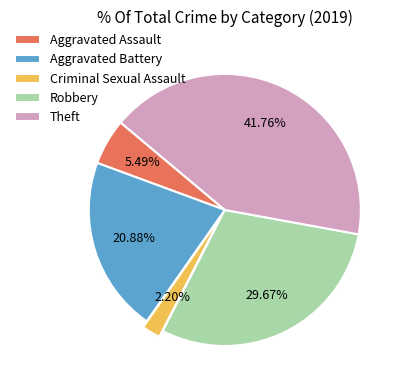

Does Aggravated Battery represent more than half of the total?

No